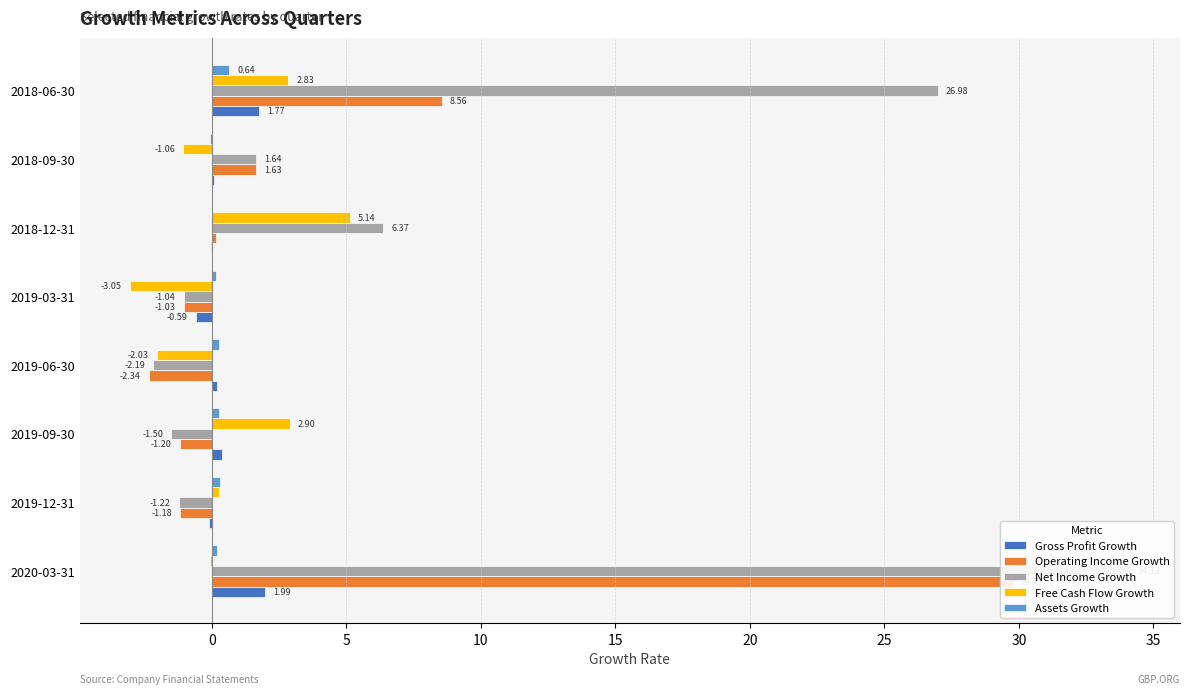

How many bars are there in total?

40